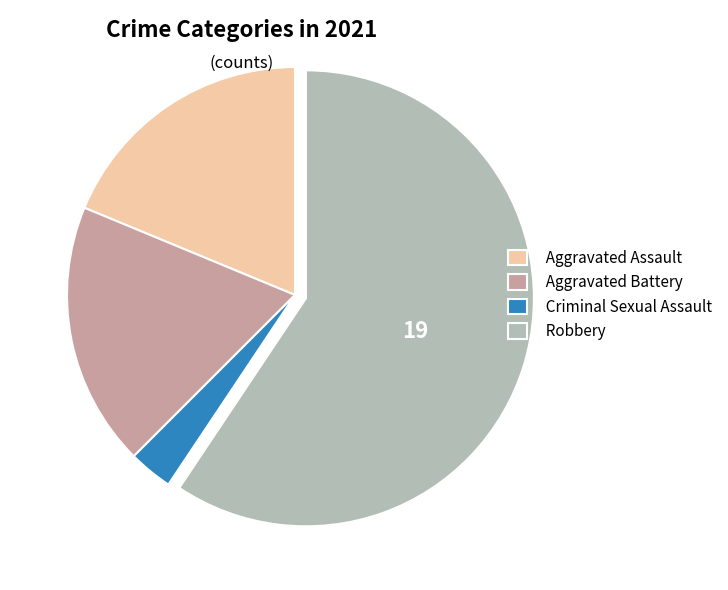

Count the number of slices in the pie.

4